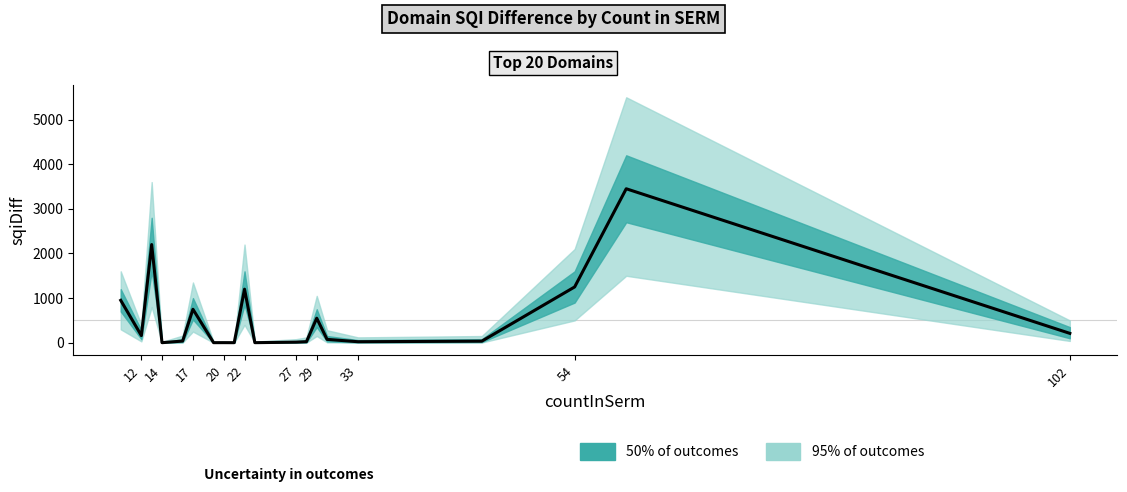

What is the spread (max minus min) of values at 30?

272.0